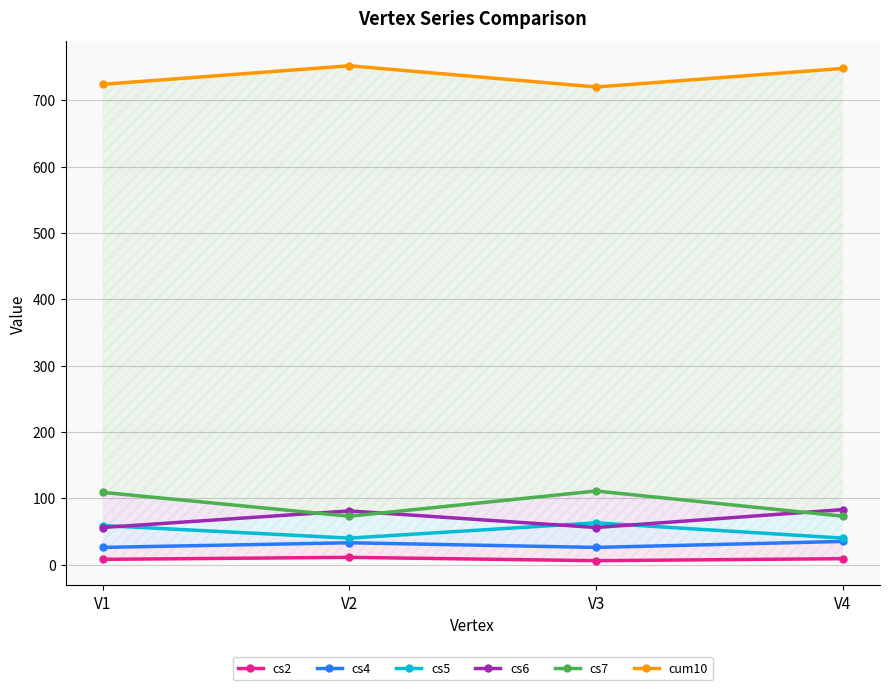

Reading left to right, what are all the values shown in this chart?

cs2: 8	11	6	9
cs4: 26	33	26	35
cs5: 59	40	63	40
cs6: 56	81	56	83
cs7: 109	73	111	73
cum10: 724	752	720	748